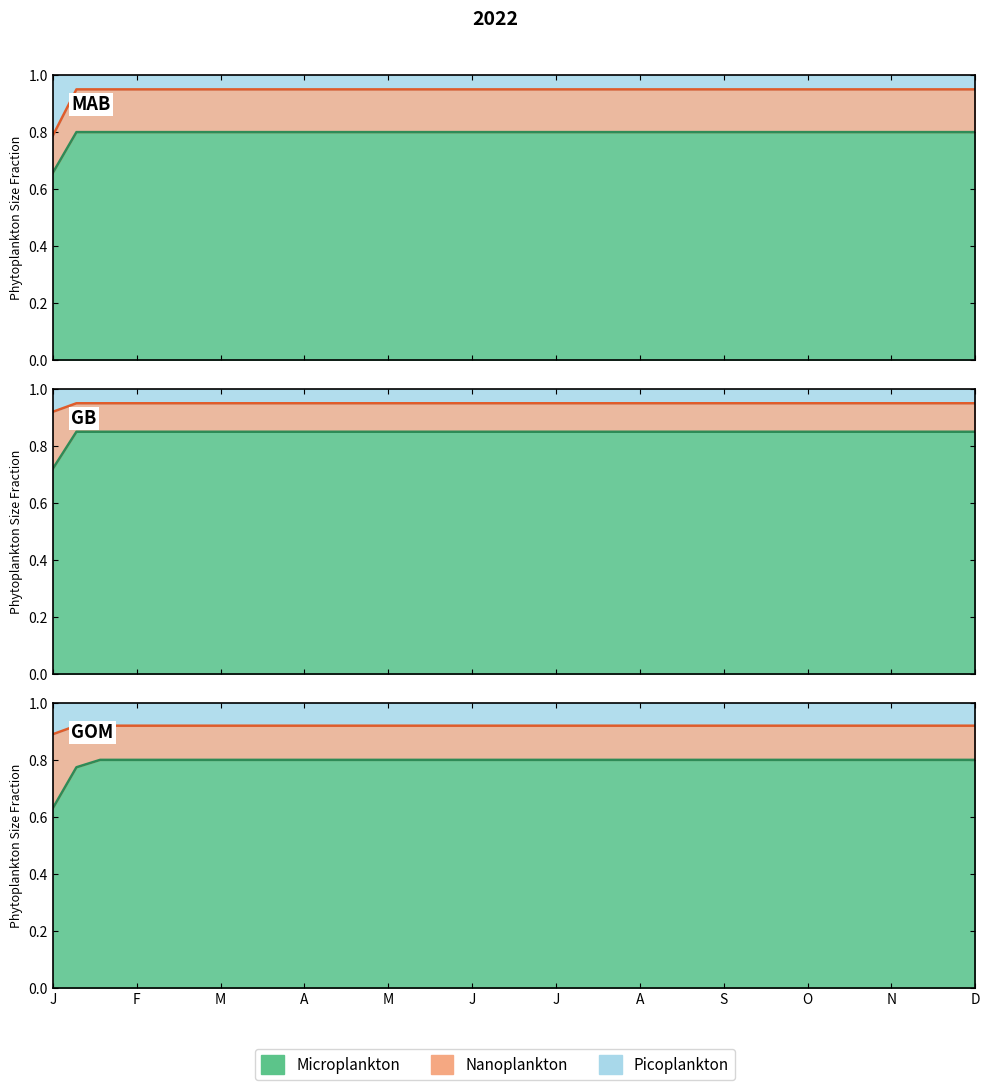

At how many categories does at least one series exceed 0?

40